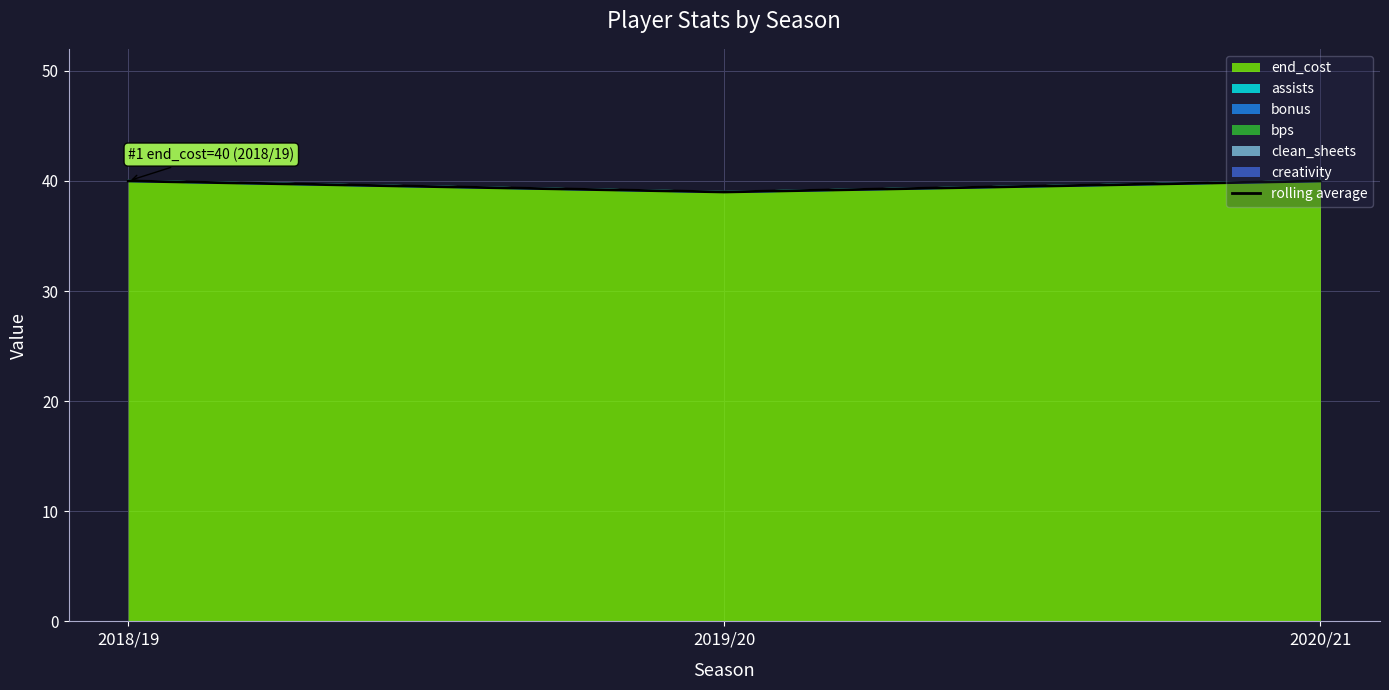

The value at 2018/19 is 40. True or false?

True